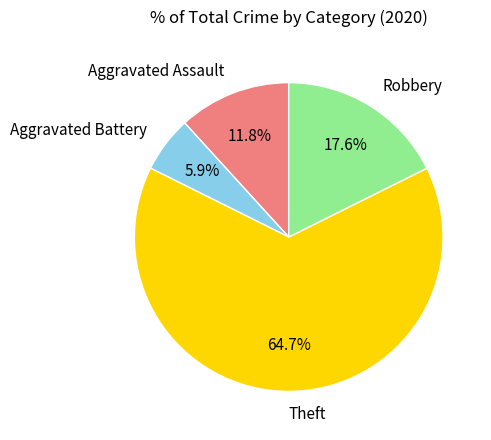

Count the number of slices in the pie.

4